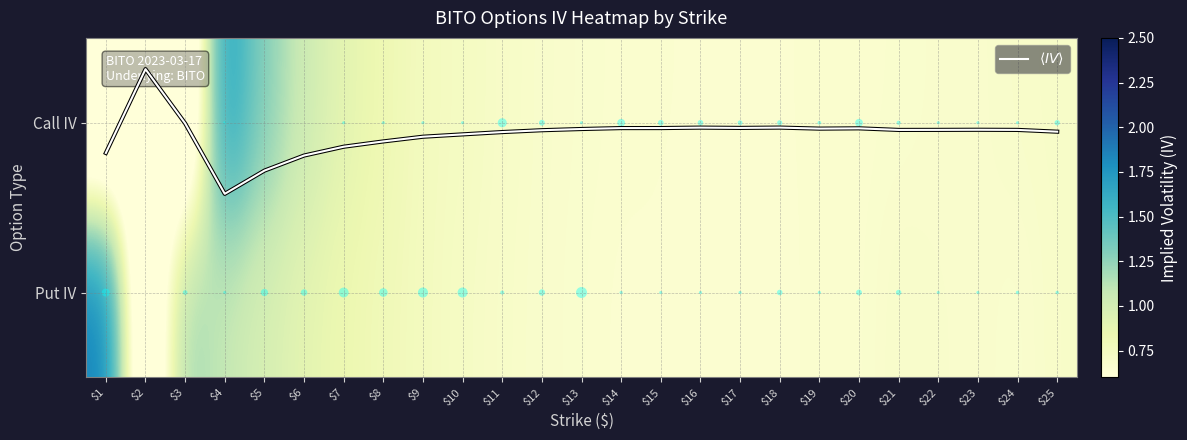

What is the highest value of the $\langle IV \rangle$ series?

0.4